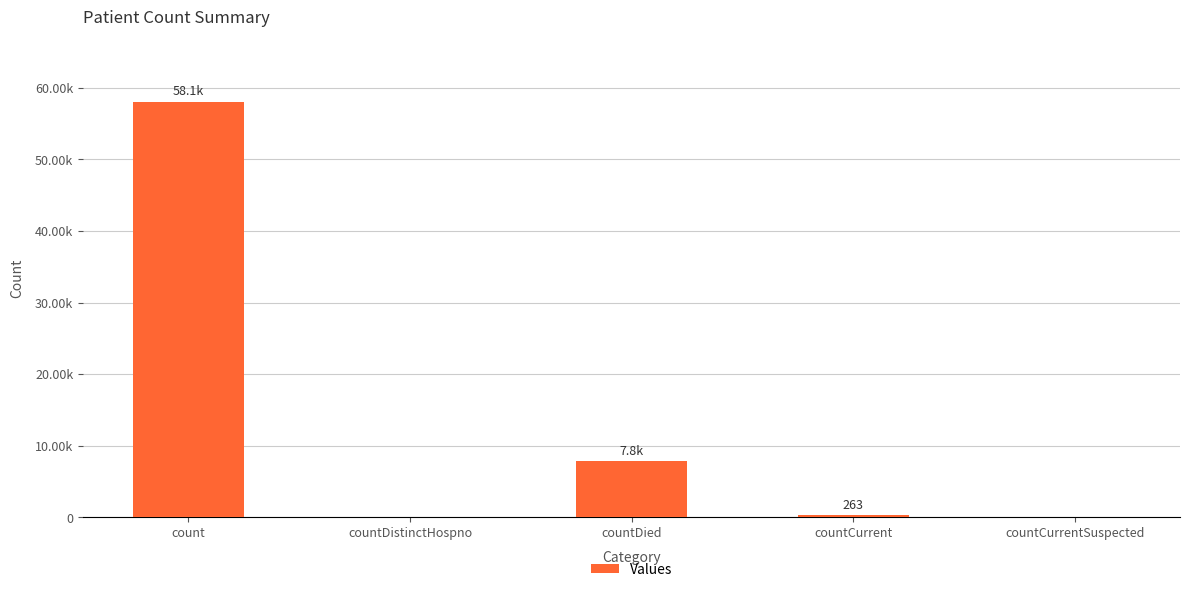

What is the label of the 2nd bar from the right?

countCurrent